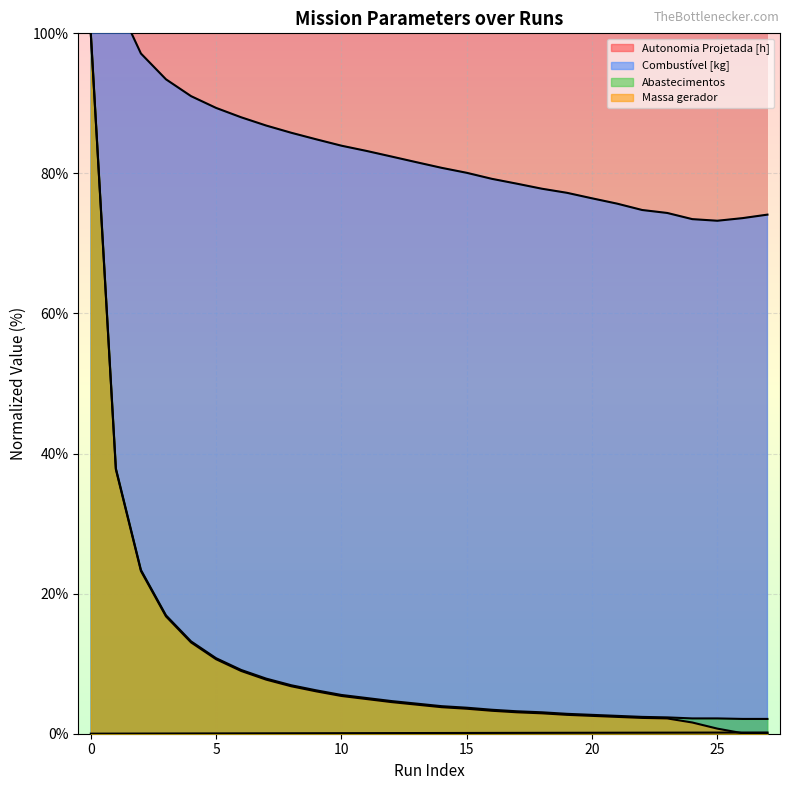

True or false: Massa gerador and Abastecimentos cross at least once.

False